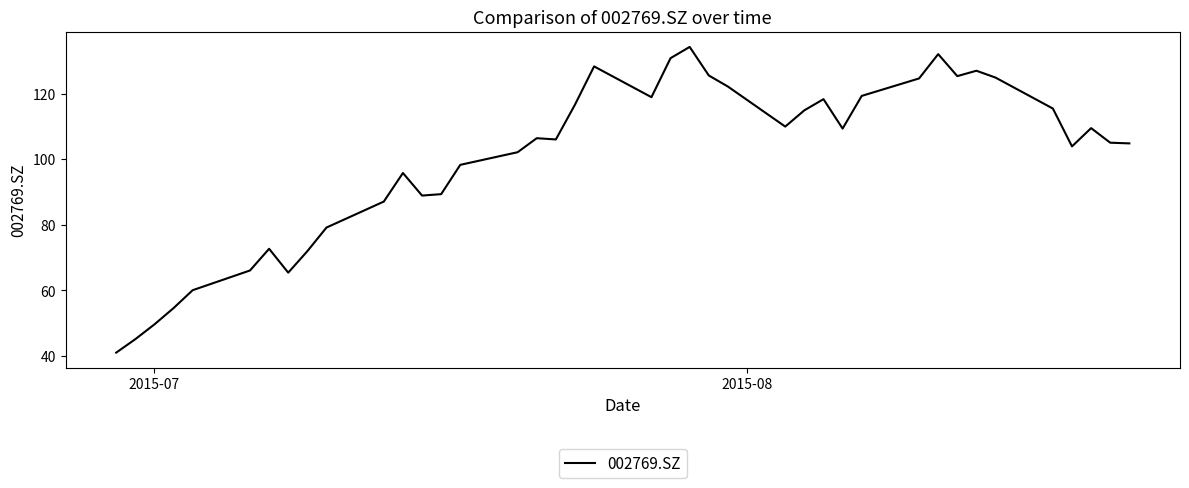

What is the smallest value displayed?

41.0